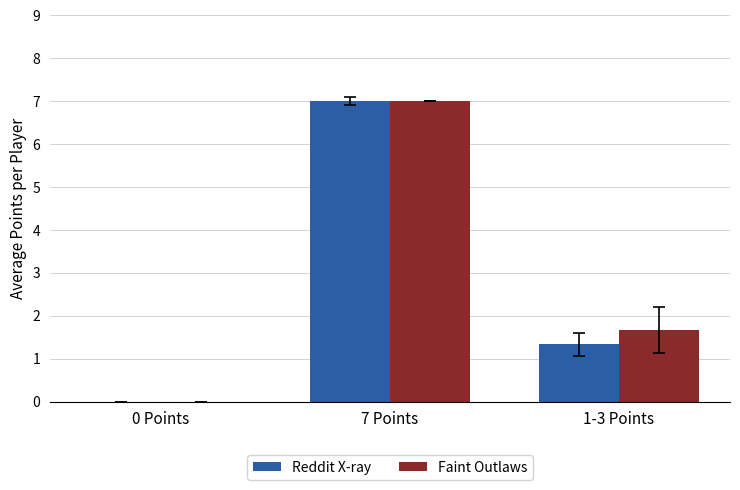

Are the bars grouped side by side (vs. stacked)?

Yes